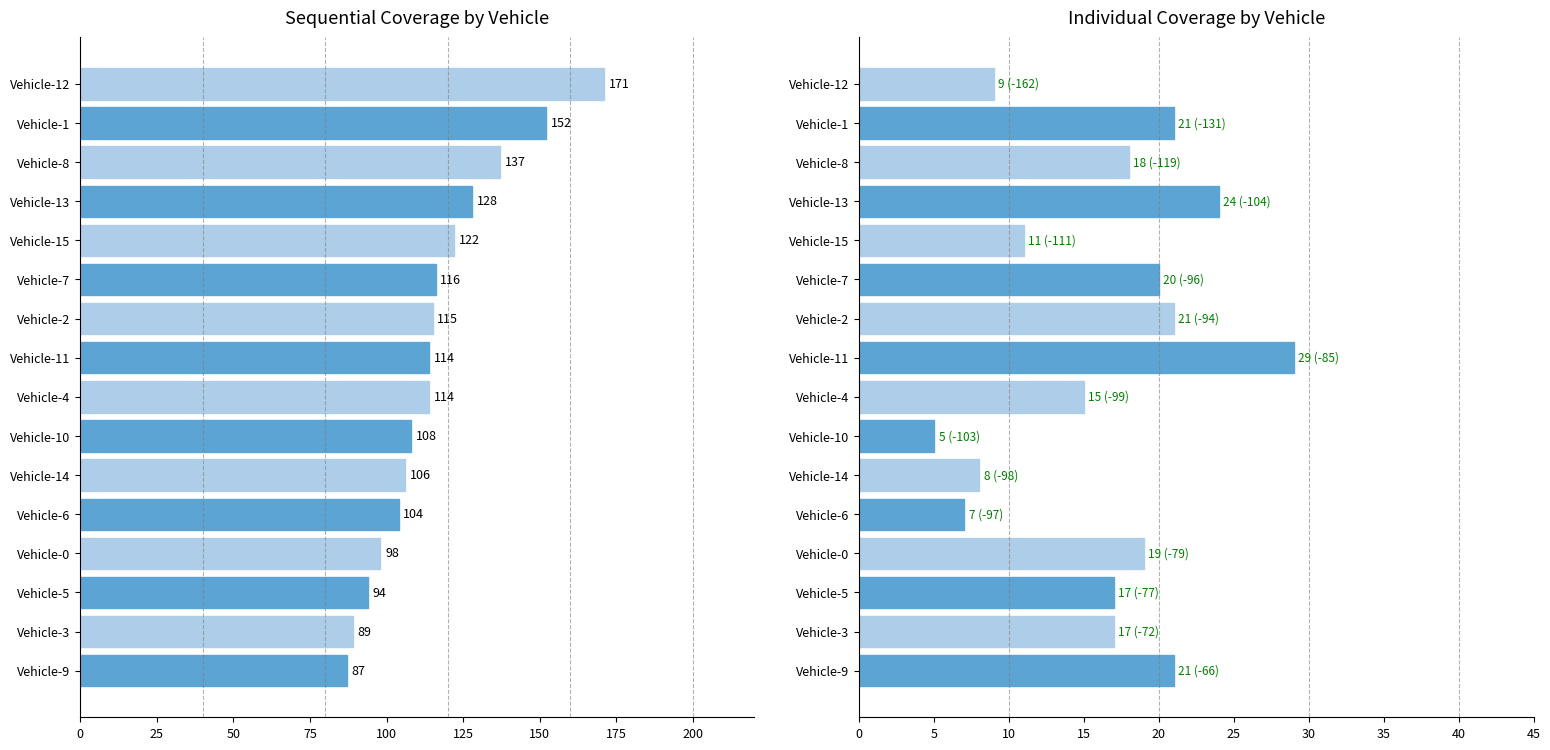

At Vehicle-0, list the series in order from largest to smallest.

Sequential Coverage, Individual Coverage